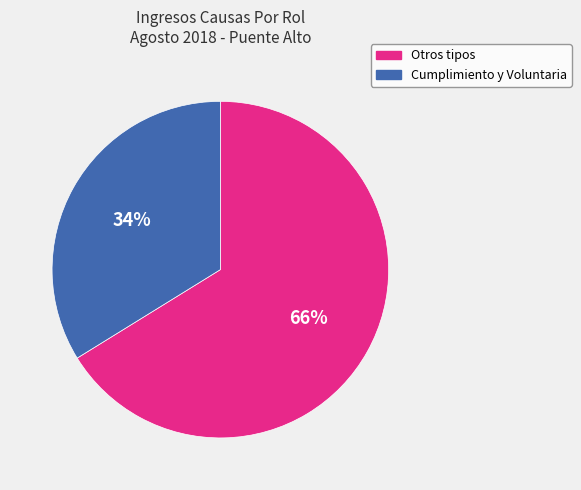

To the nearest percent, what is the difference between the largest and smallest slice percentages?

32%